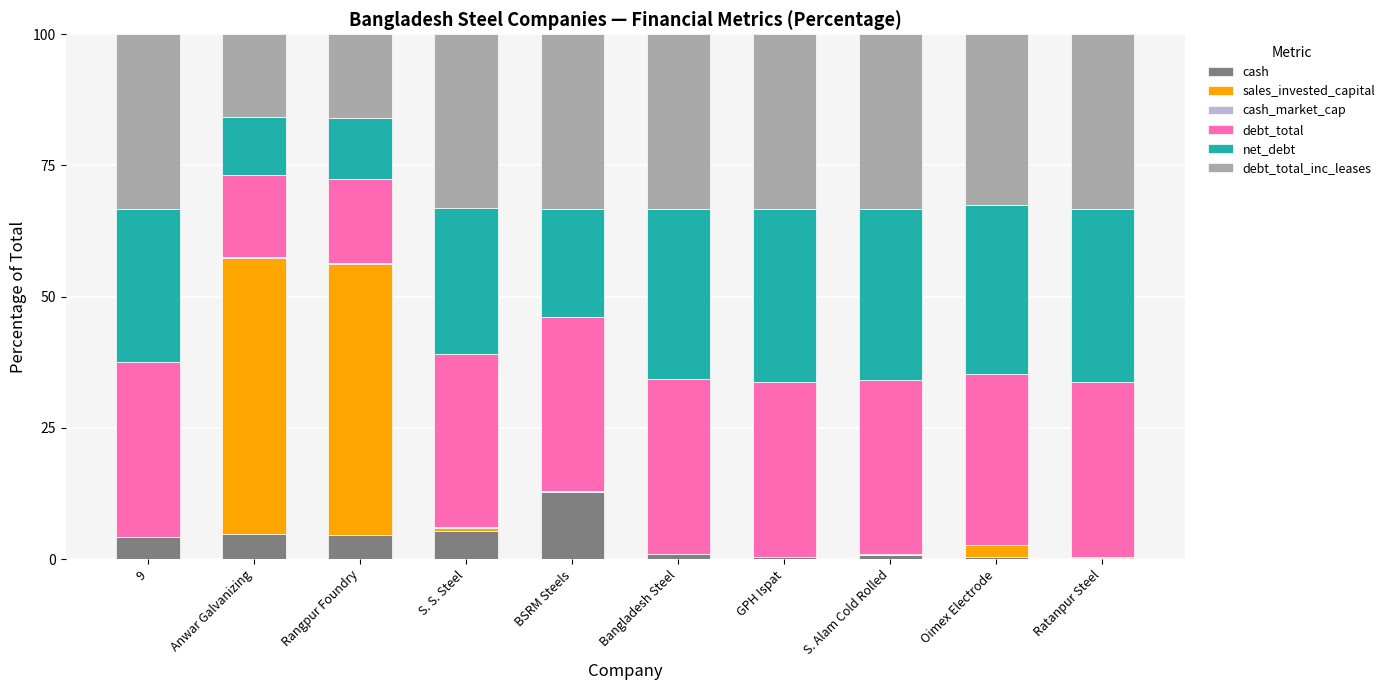

What is the maximum value for cash?

12.8